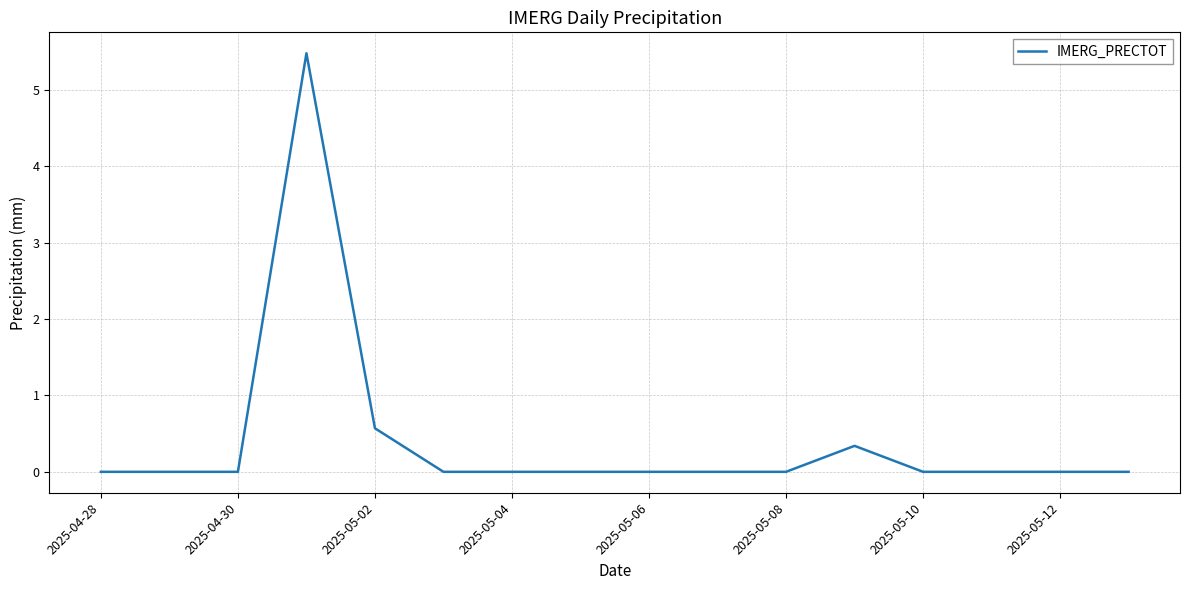

What is the difference between the maximum and minimum values?

5.5